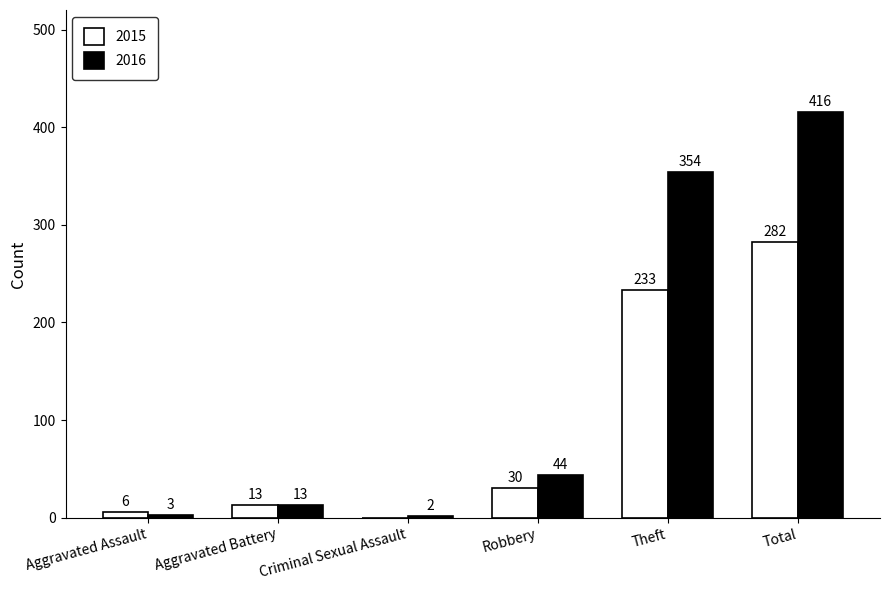

What are all the series names shown in the legend?

2015, 2016